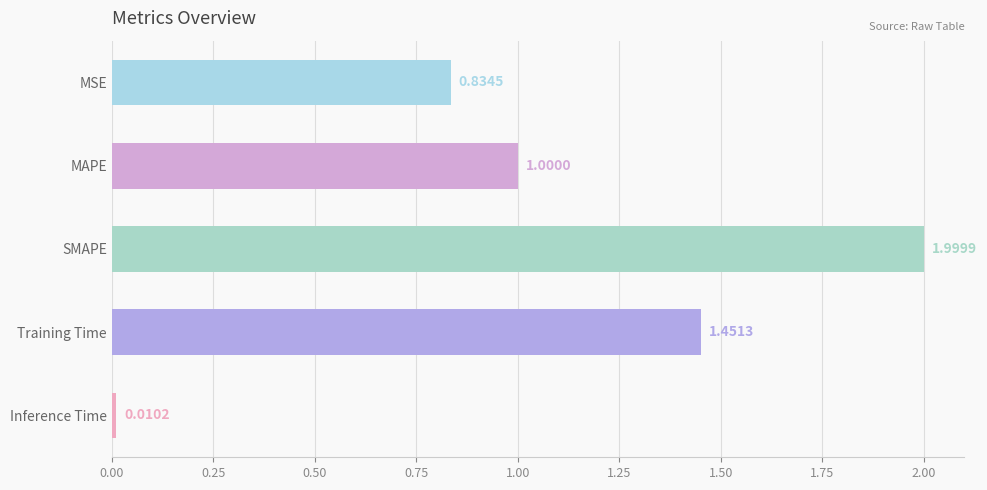

Which label corresponds to the smallest value in the chart?

Inference Time